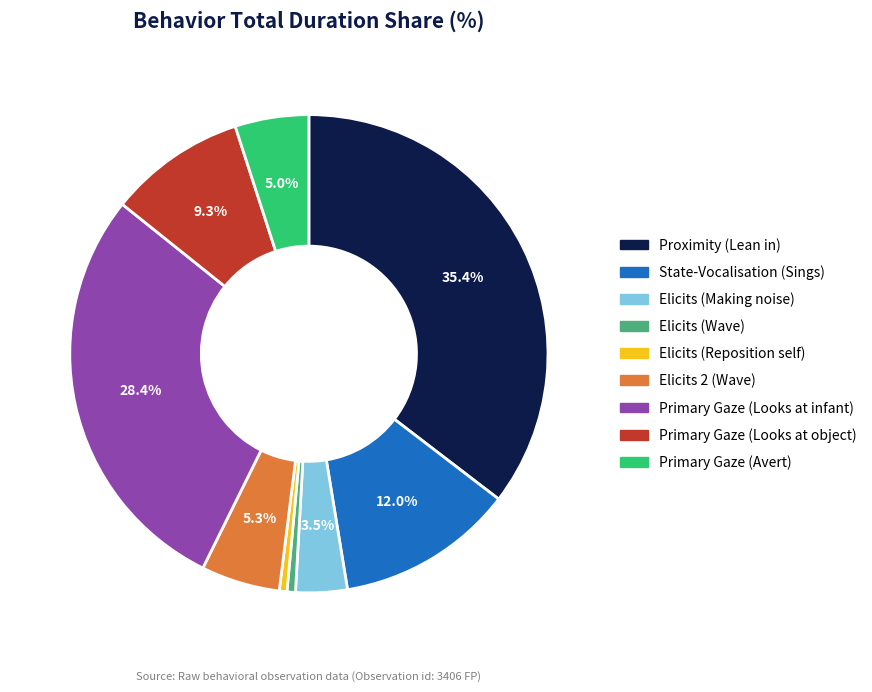

True or false: Elicits (Reposition self) accounts for 1% of the total.

True